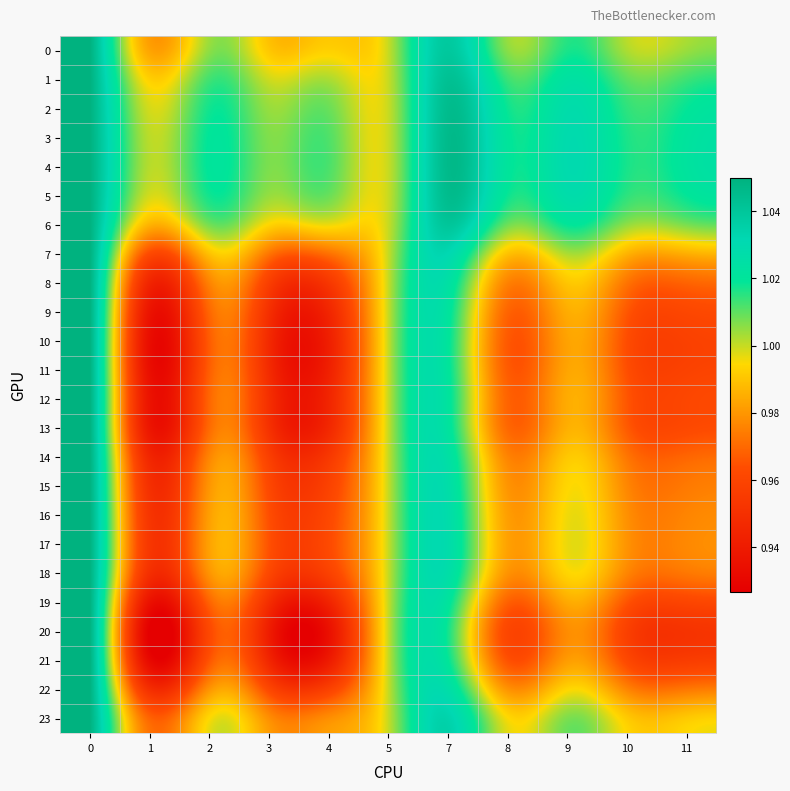

What is the spread (max minus min) of values at 3?

0.1